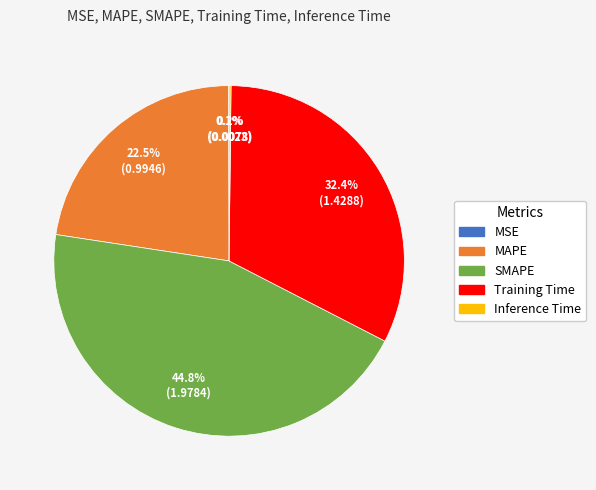

Does any single category account for the majority?

No